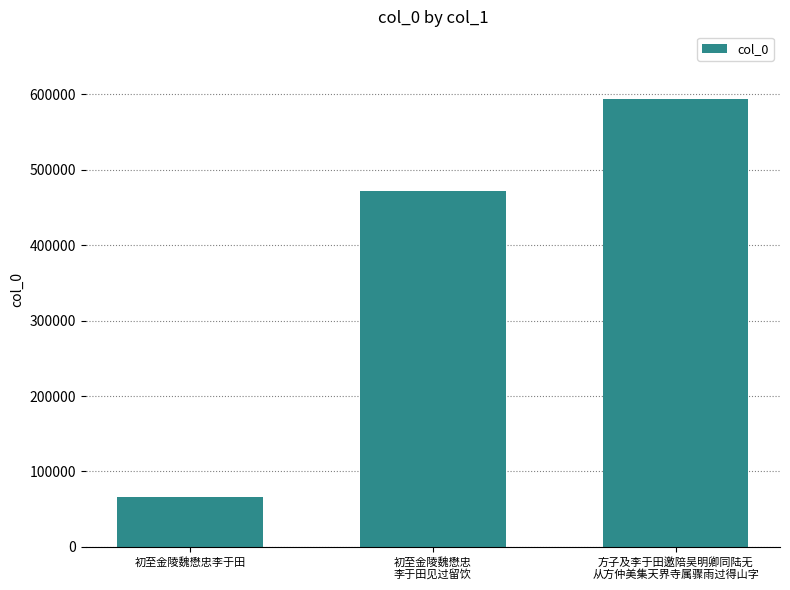

Does the chart contain stacked bars?

No